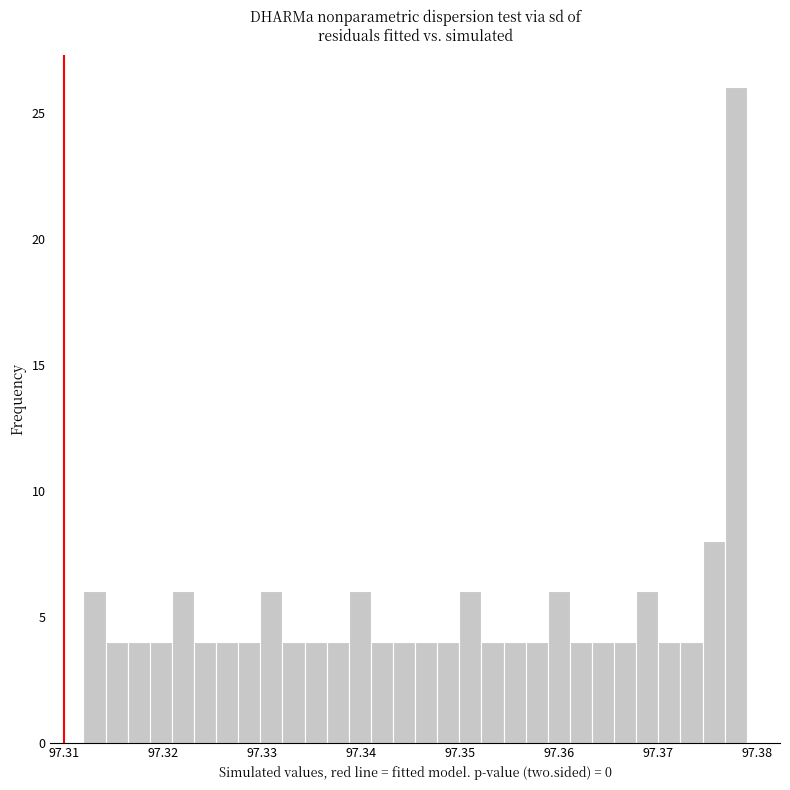

Around what value on the x-axis is the tallest bar? Give the approximate position of its centre, as read against the axis.

97.378